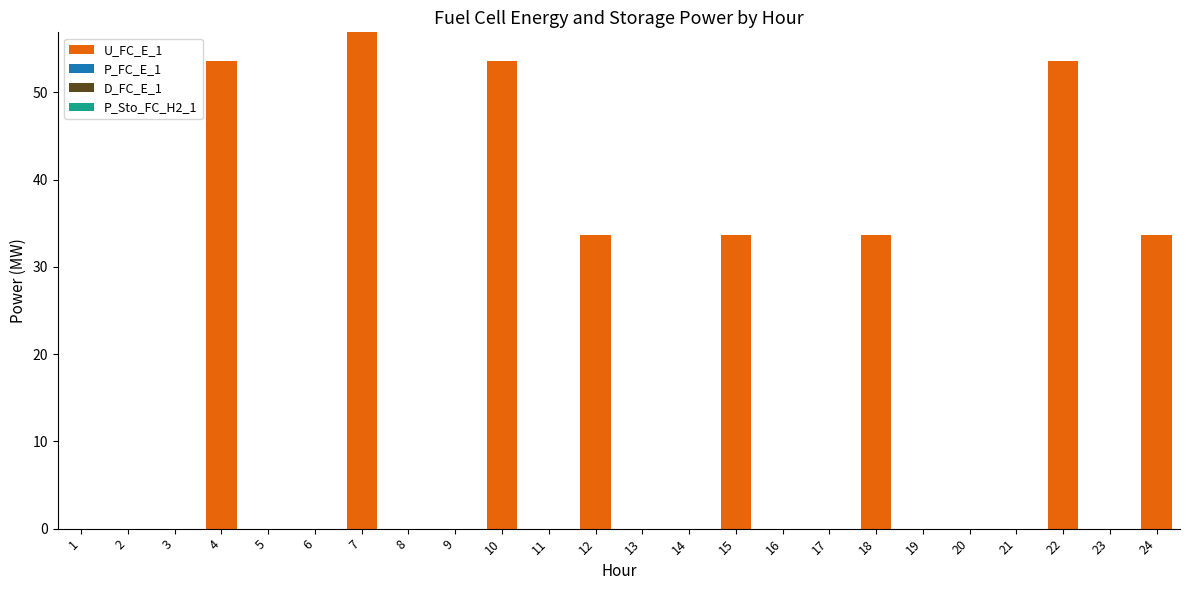

What is the sum of the values at 4 and 8?

53.6